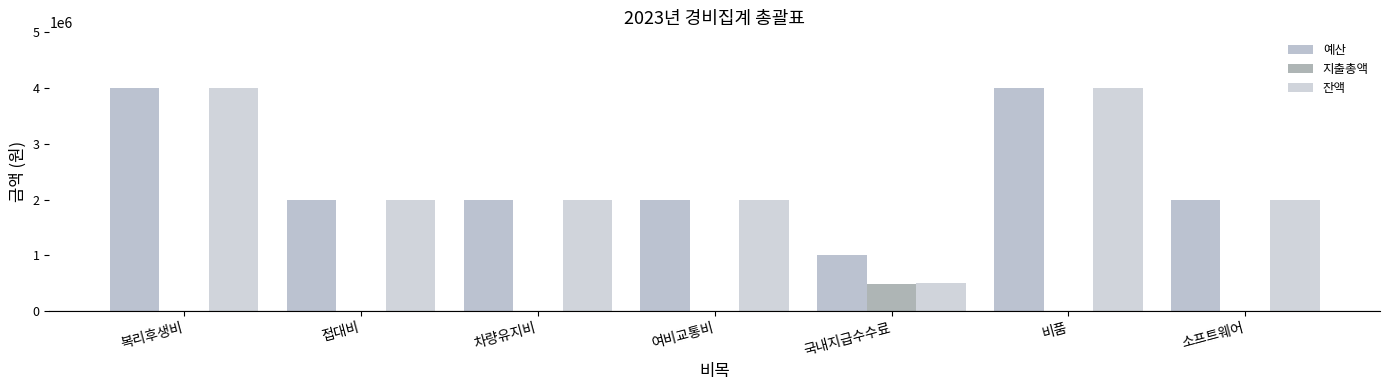

What is the sum of all 예산 values?

17000000